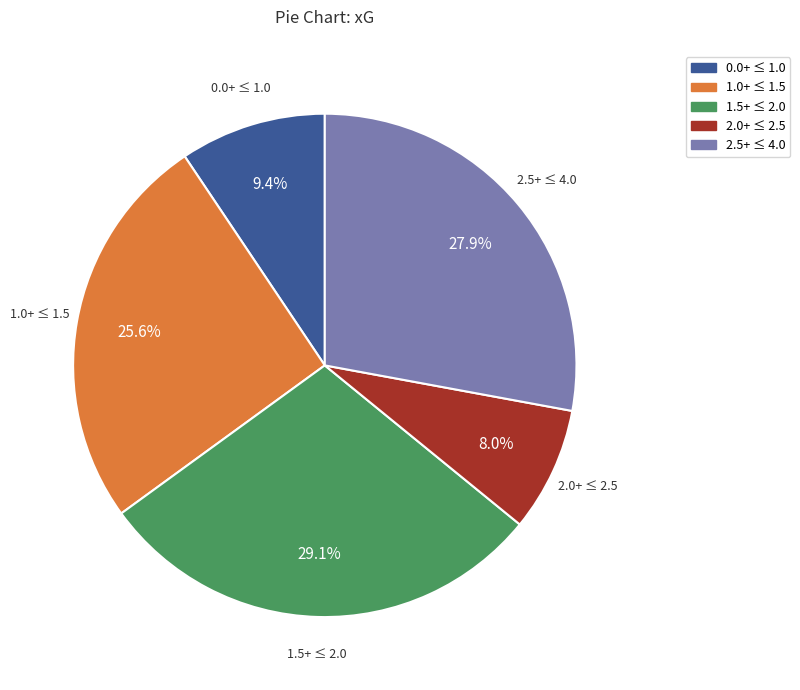

Which category has the biggest portion of the pie?

1.5+ ≤ 2.0